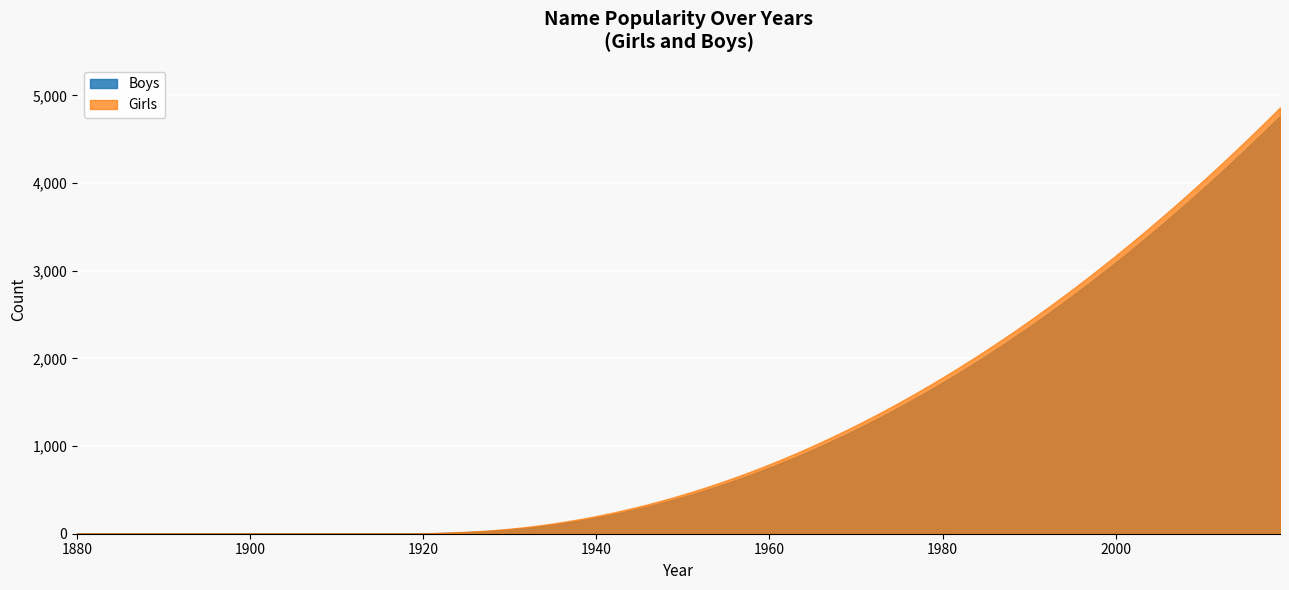

True or false: Girls and Boys cross at least once.

False